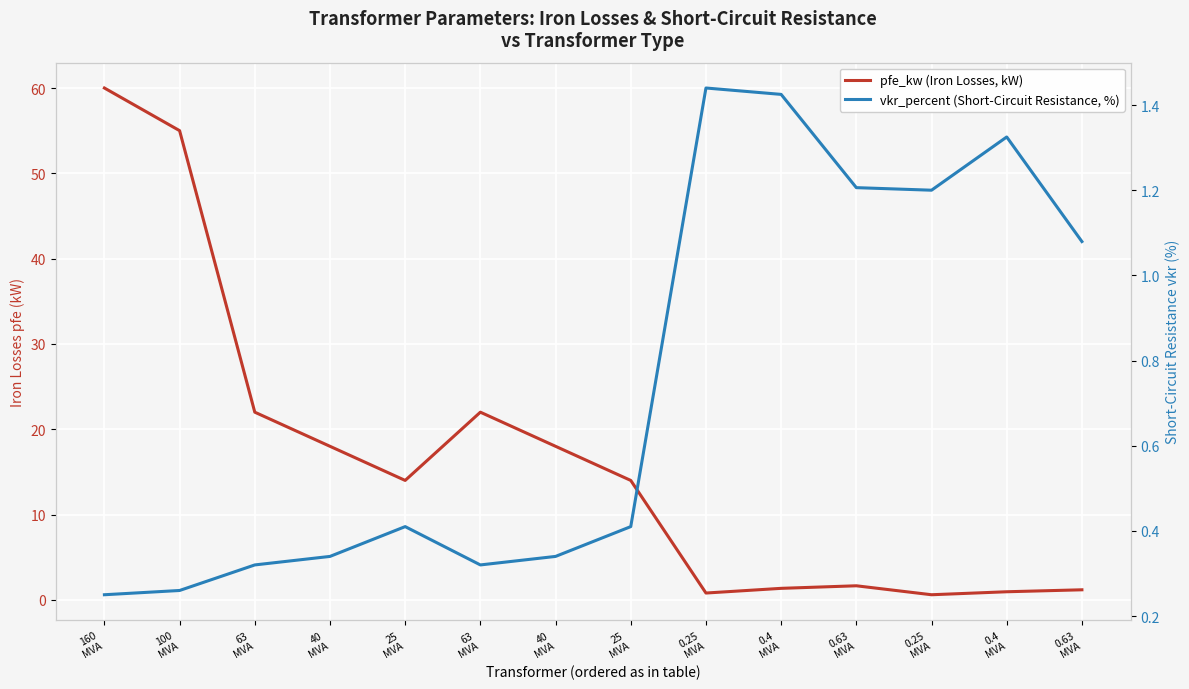

Between 63
MVA and 160
MVA, which is larger?

160
MVA